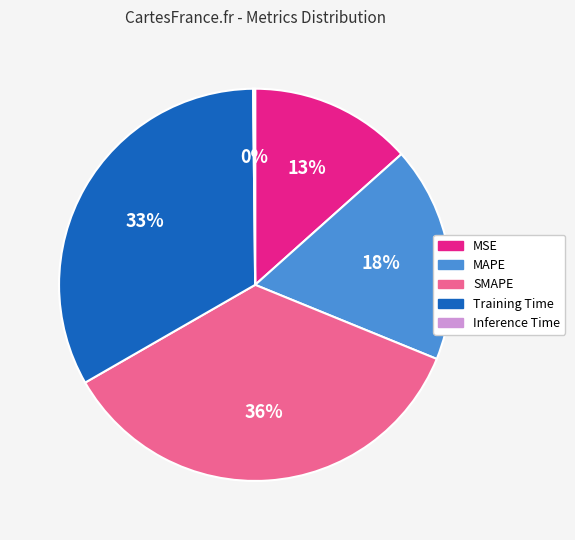

Is there any slice that represents more than half of the pie?

No